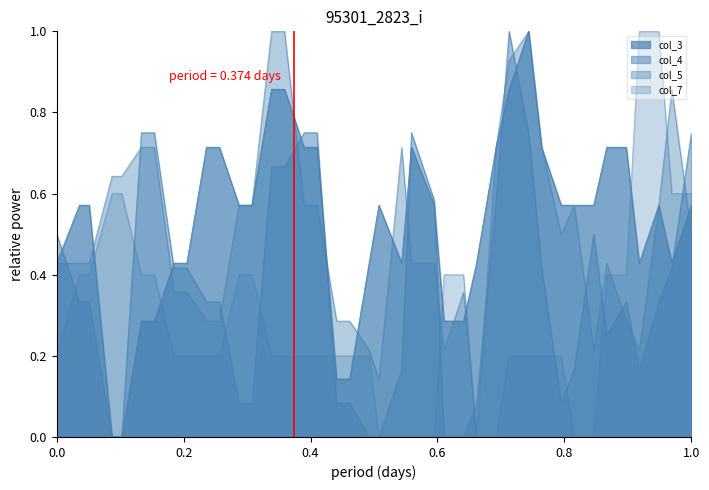

What are all the series names shown in the legend?

col_3, col_4, col_5, col_7